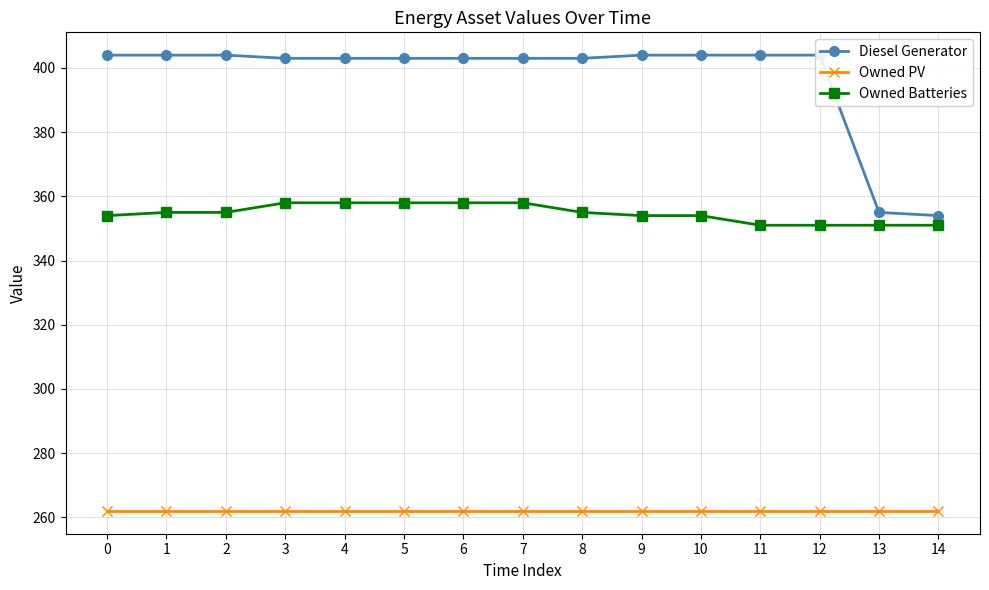

What are all the series names shown in the legend?

Diesel Generator, Owned PV, Owned Batteries